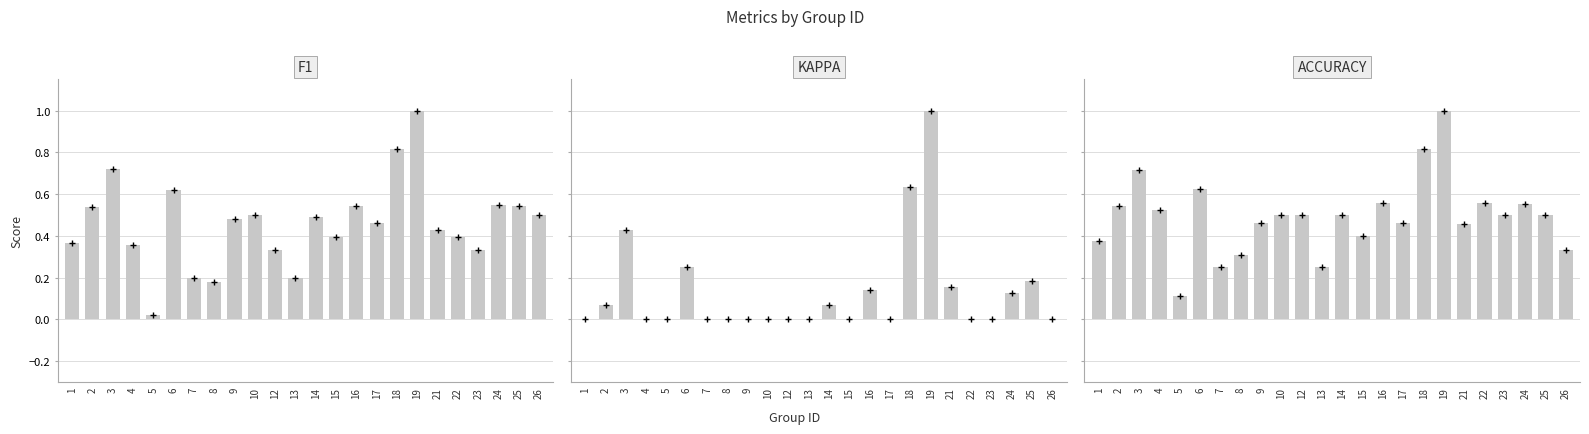

The value of kappa at 19 is 1.6. True or false?

False